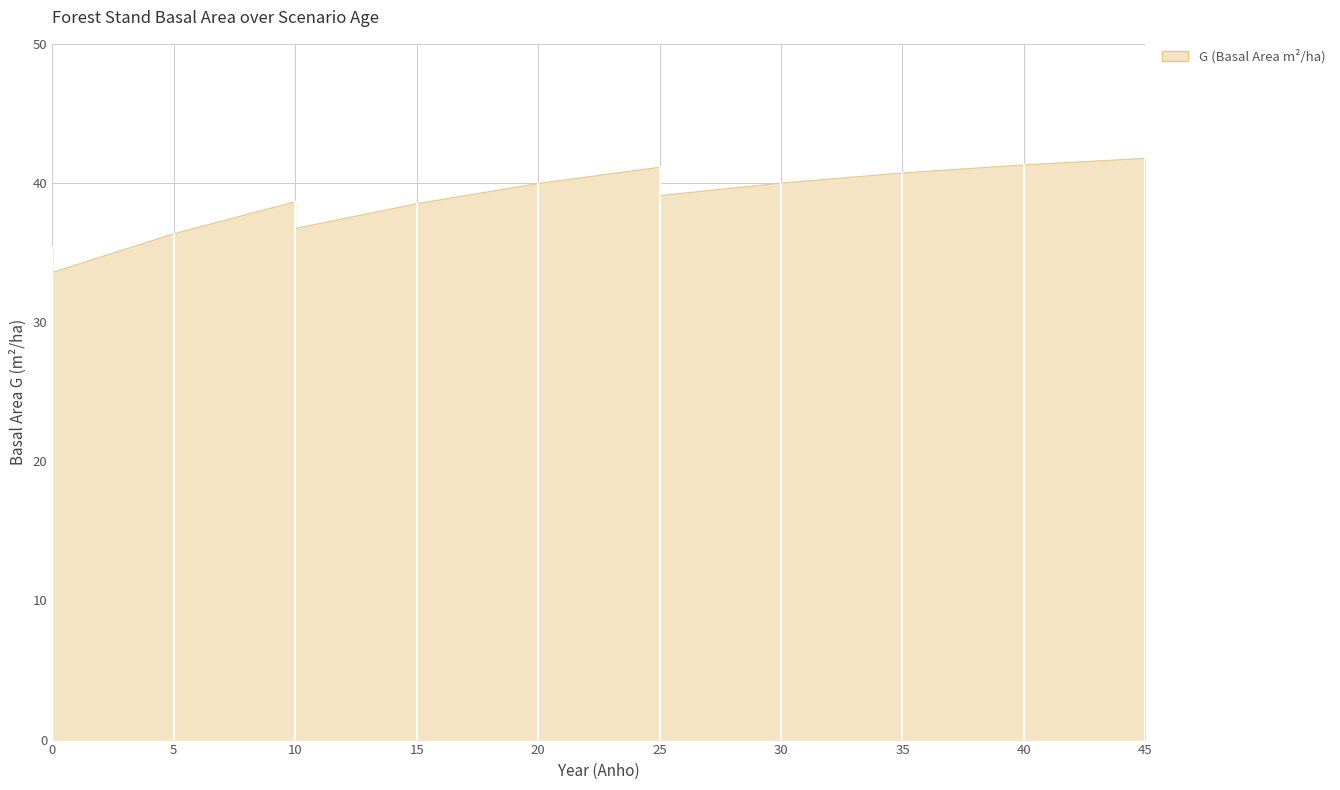

How many points are higher than both their immediate neighbors (excluding endpoints)?

2